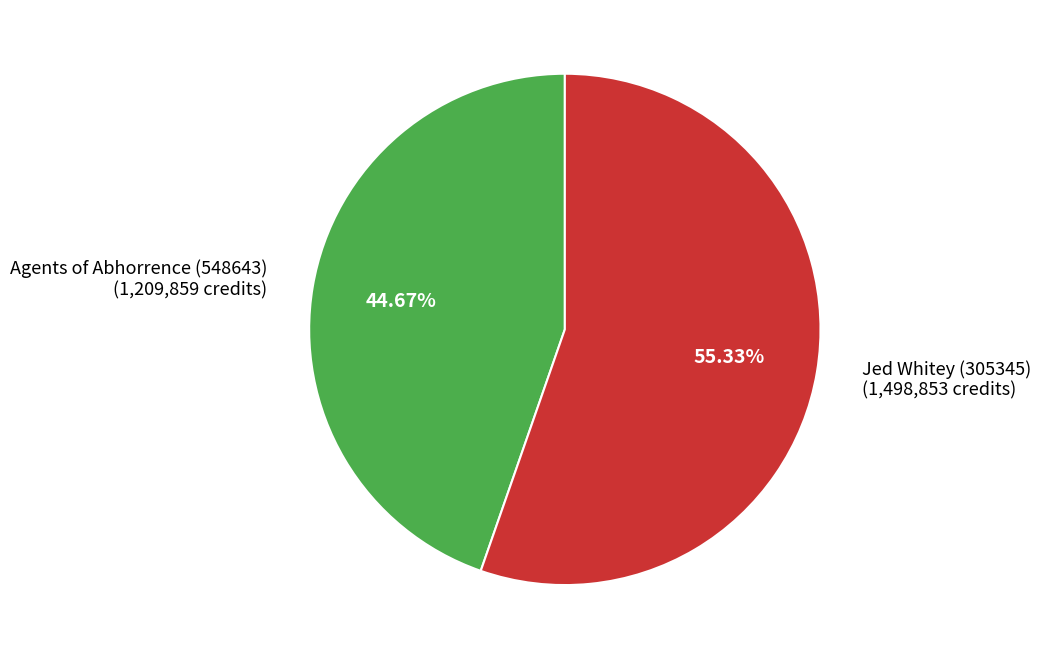

Rank the categories by value from highest to lowest.

Jed Whitey (305345), Agents of Abhorrence (548643)